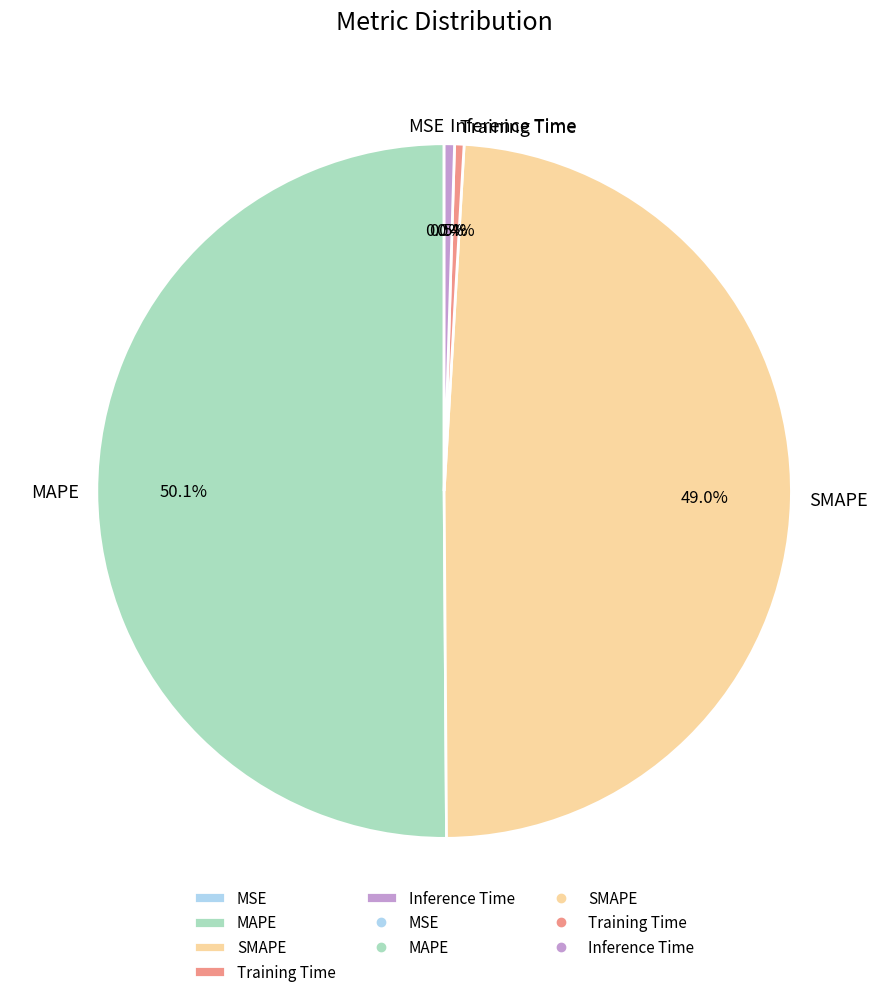

What is the total percentage of Inference Time and MAPE?

50.6%